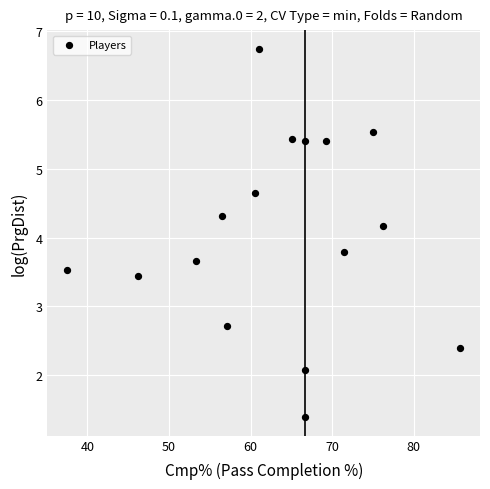

What is the range of X values (max minus min)?

48.2